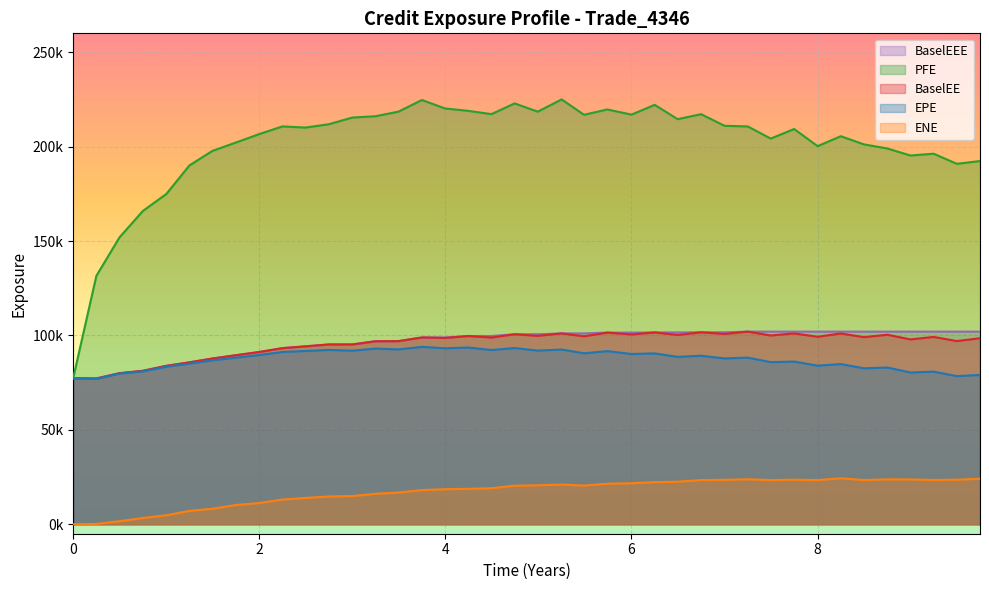

What are all the series names shown in the legend?

BaselEEE, PFE, BaselEE, EPE, ENE